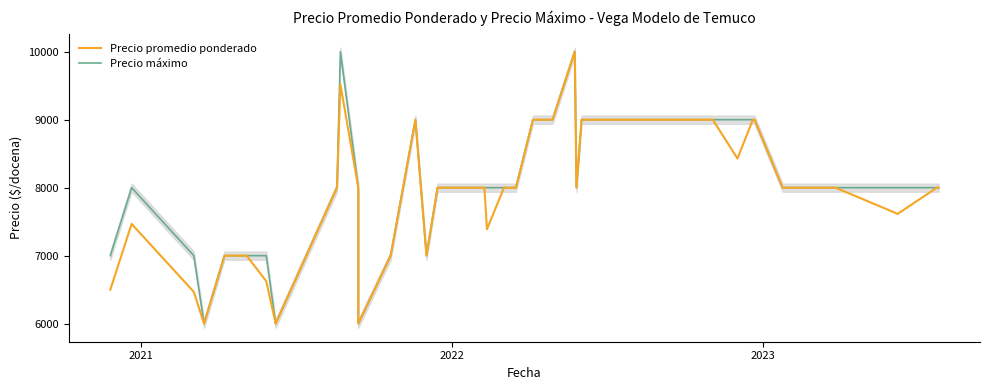

How many data points in Precio máximo are less than 8000?

10